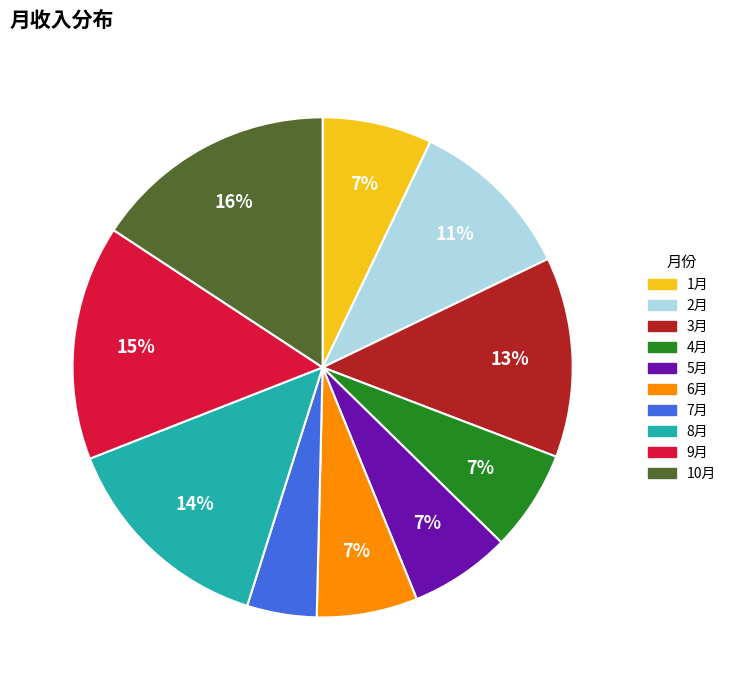

Is it true that 9月 is 15% of the pie?

True